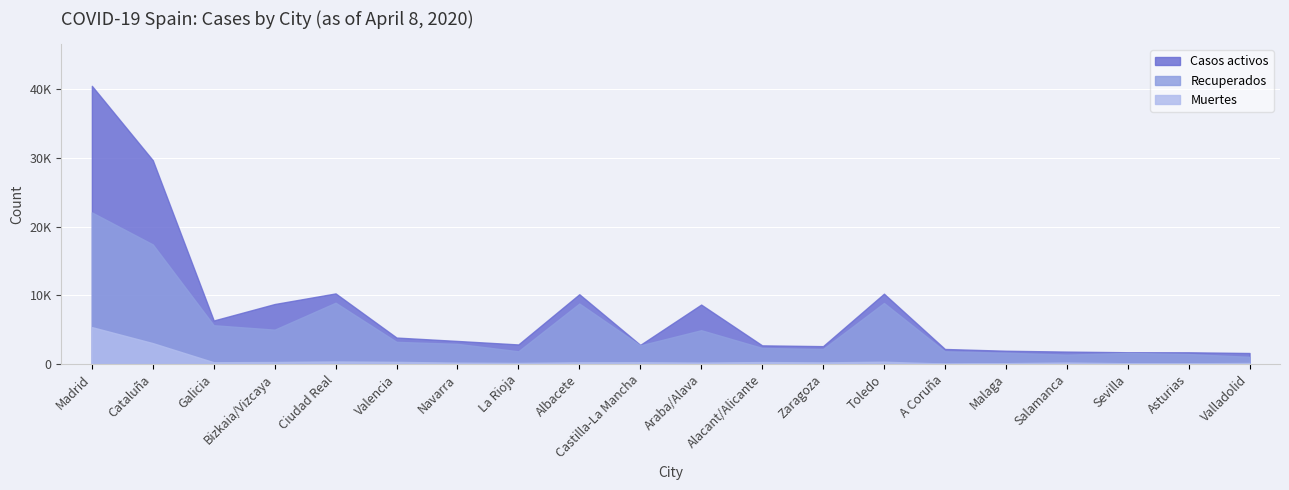

What is the value of the Muertes point at the 17th from the left?

217